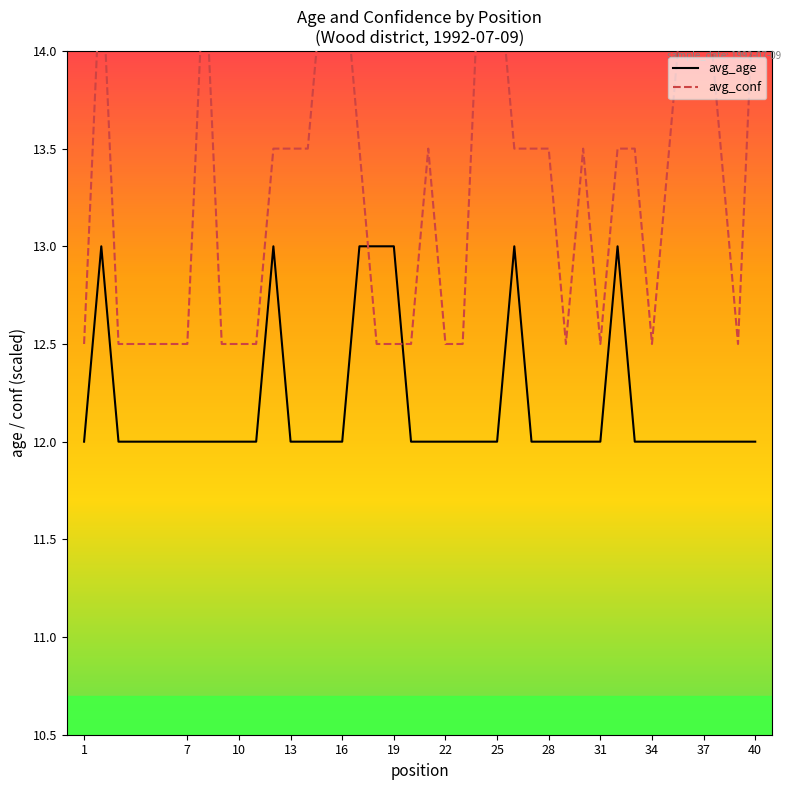

How many lines are shown in the chart?

2